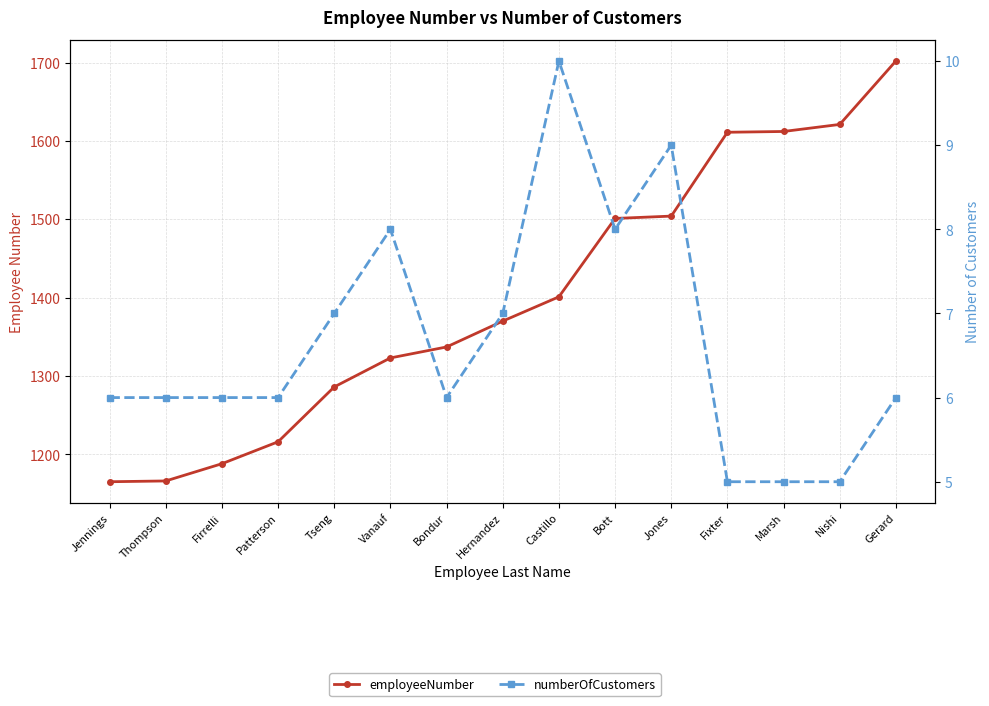

What is the label of the 12th point from the right?

Patterson